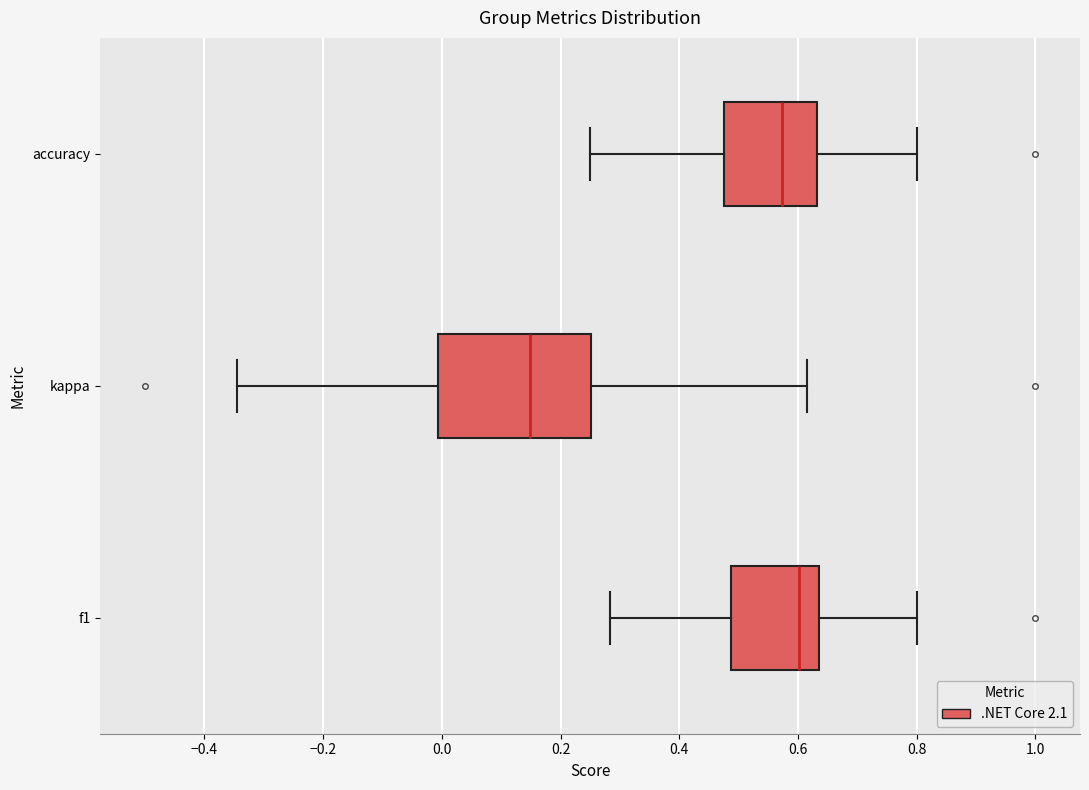

Where does the left whisker of the box for kappa end on the x-axis? The values are not printed on the chart, so give them approximately, as read against the axis.

-0.34